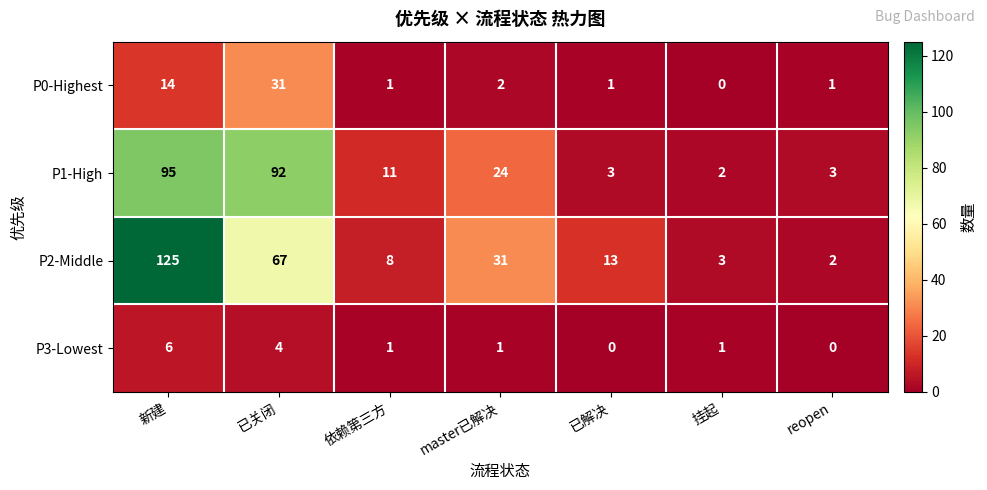

Which series has the largest total across all categories?

P2-Middle